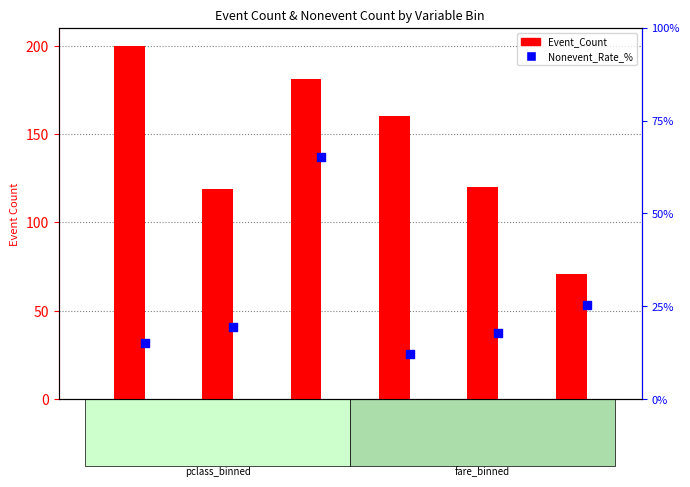

At how many categories does at least one series exceed 183?

1